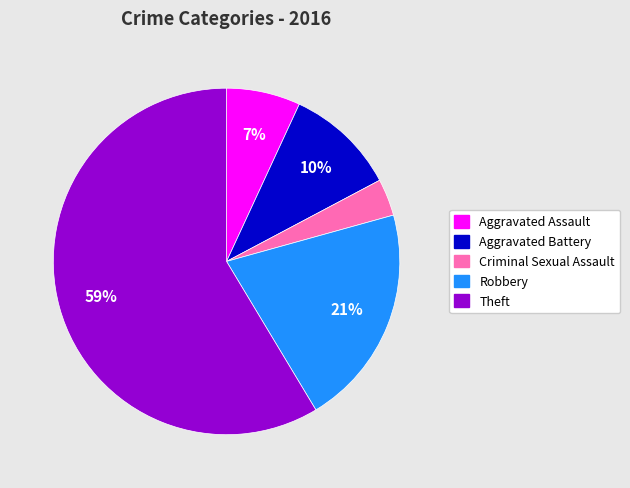

Approximately how many times larger is the value at Theft compared to Robbery?

2.8